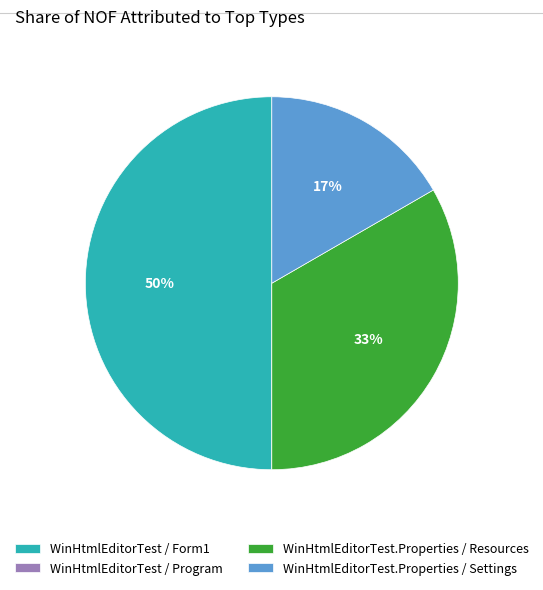

Approximately how many times larger is the value at WinHtmlEditorTest.Properties / Settings compared to WinHtmlEditorTest.Properties / Resources?

0.5